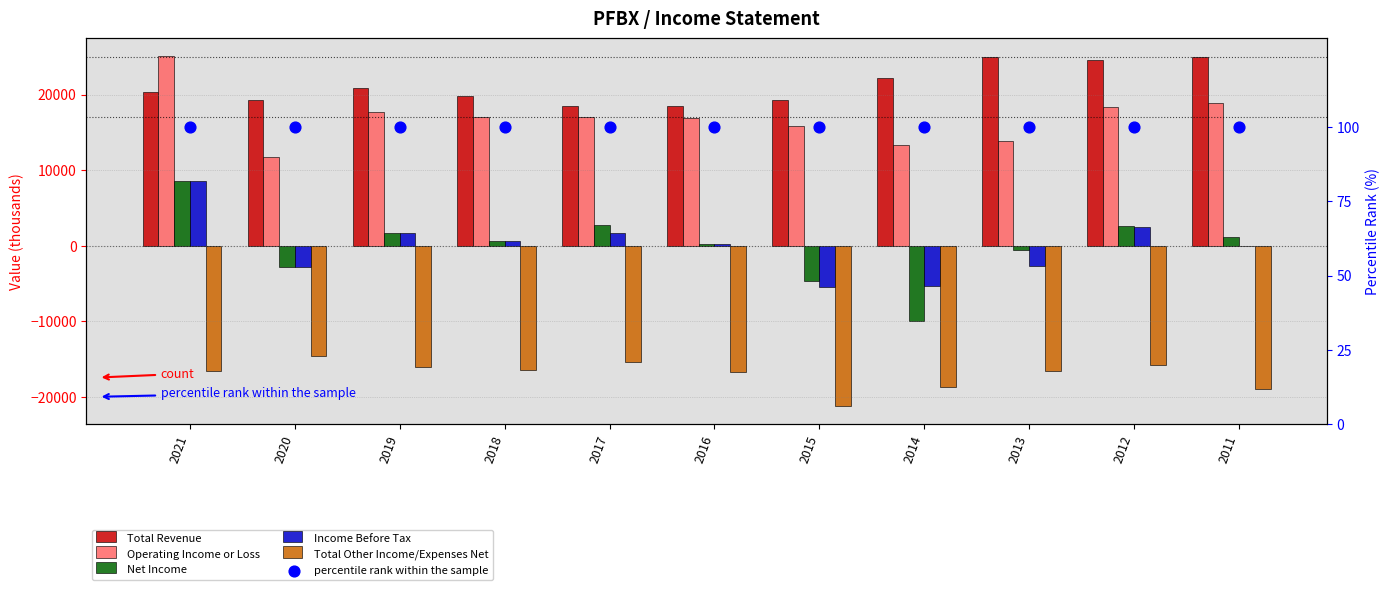

Which series contains the highest Y value?

Operating Income or Loss